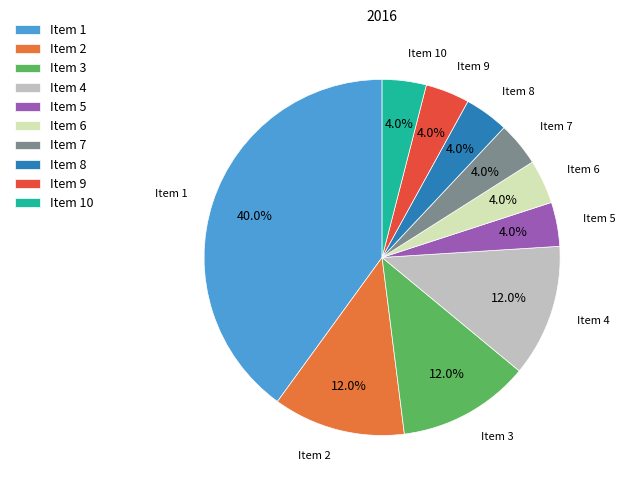

Does Item 1 account for over 50% of the chart?

No